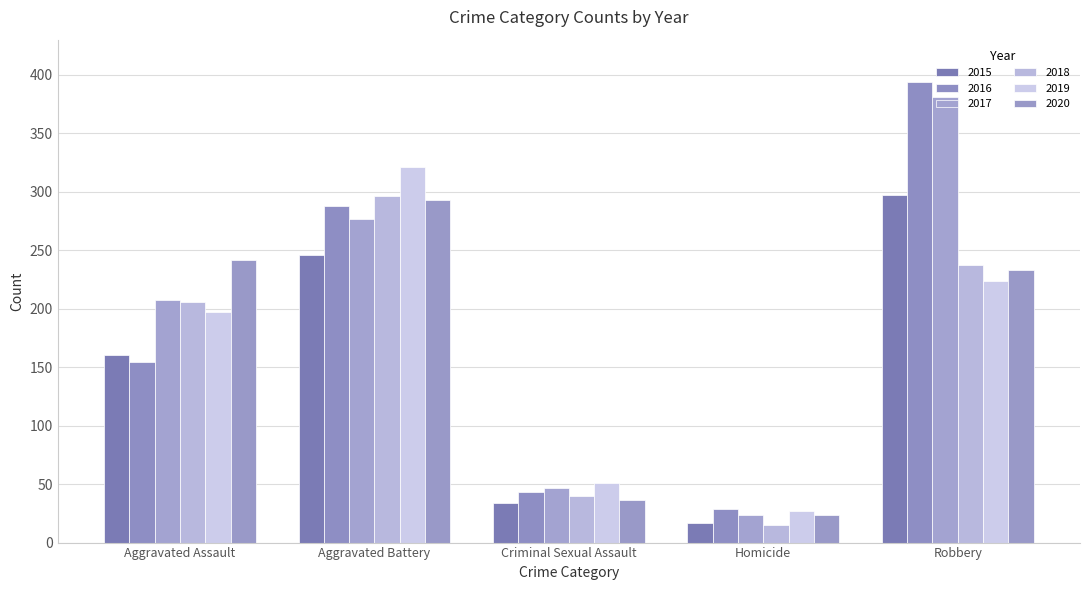

Which series has the largest range (max minus min)?

2016